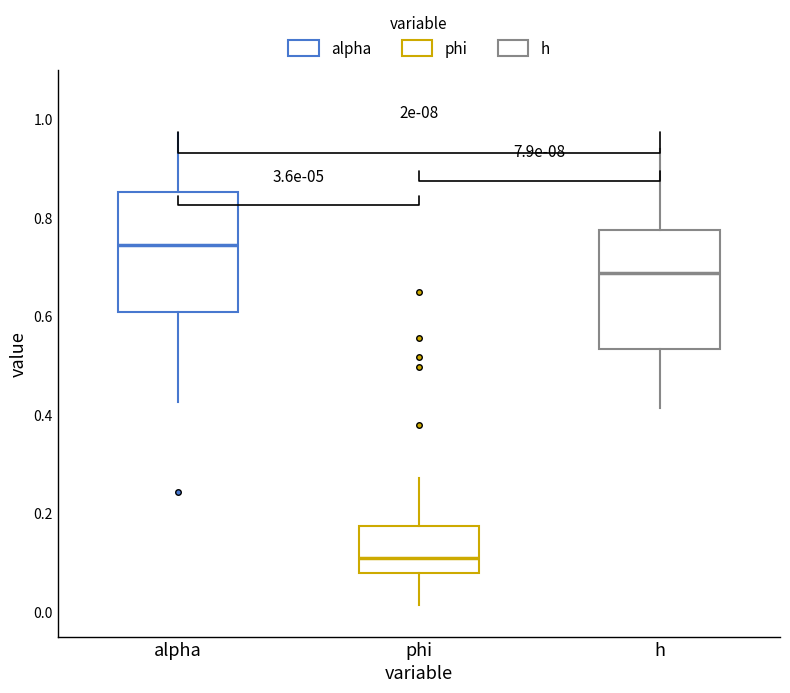

Which box has the highest median line?

alpha